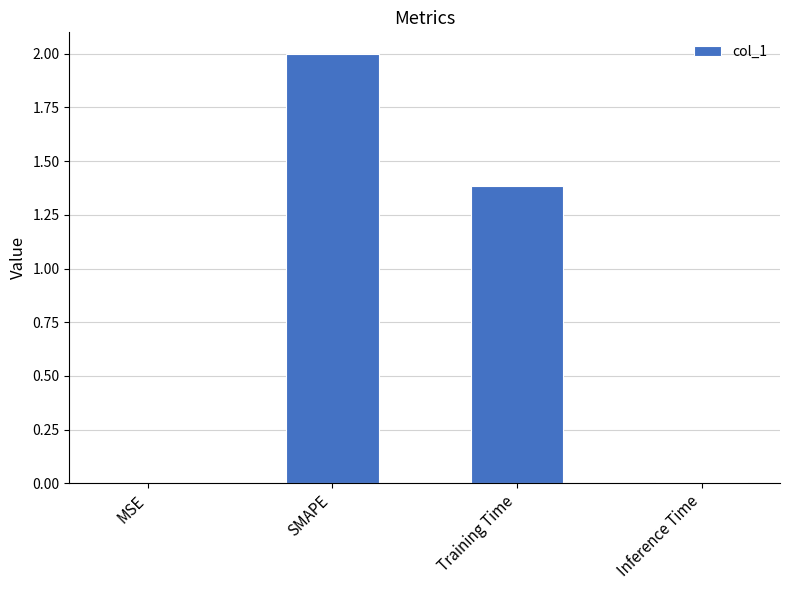

What is the sum of the values at SMAPE and Training Time?

3.4